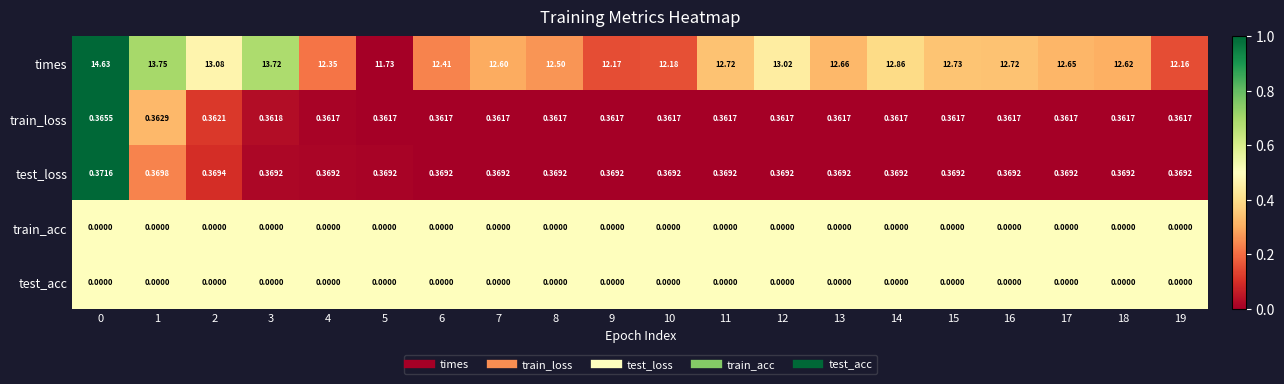

Is the value of train_acc at 0 greater than the value of times at 8?

No